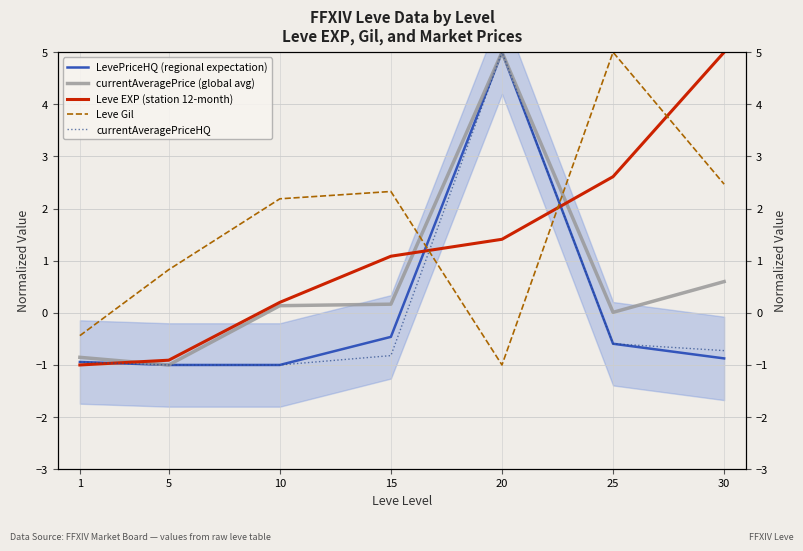

After their last crossing, which series has the higher values: LevePriceHQ (regional expectation) or Leve EXP (station 12-month)?

Leve EXP (station 12-month)